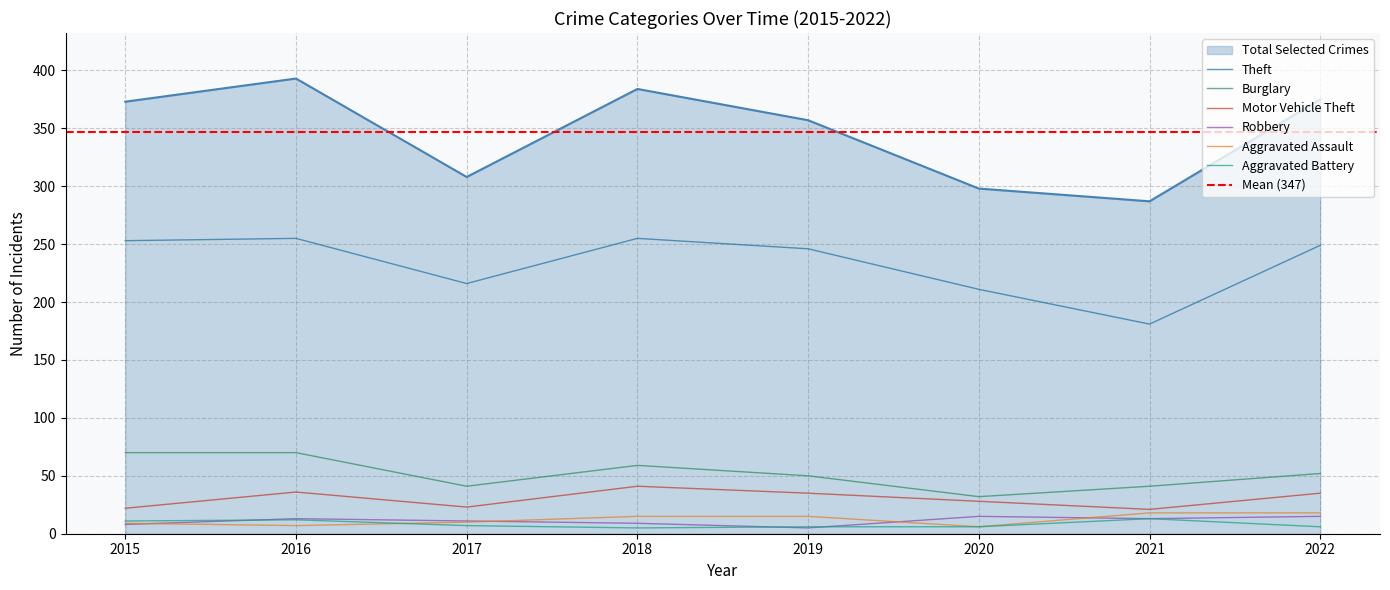

How many values in the Aggravated Battery series are below 7?

4